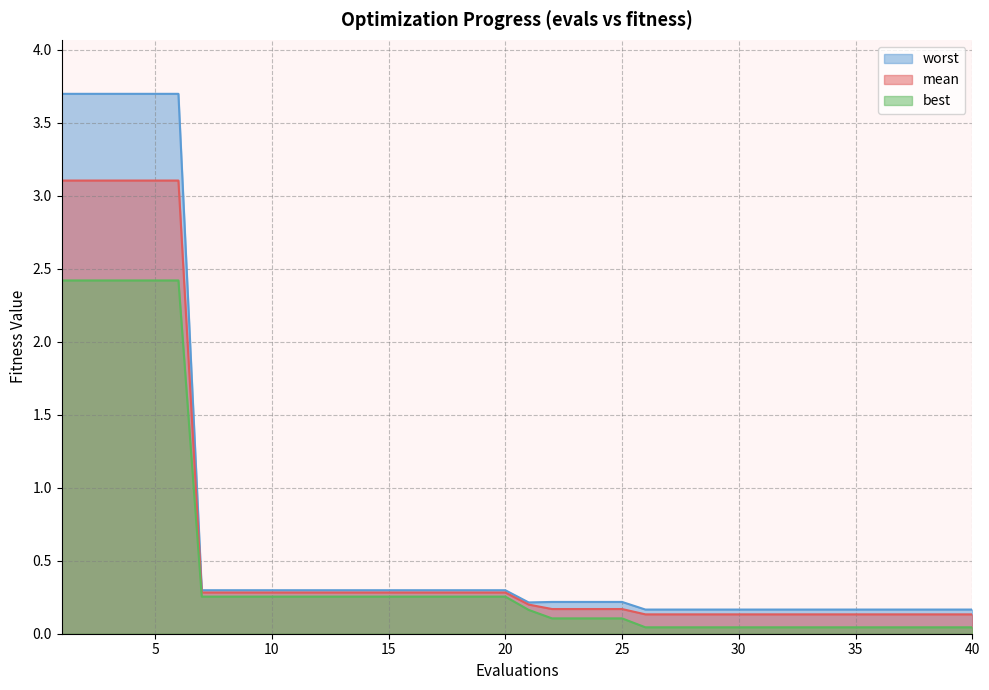

How many lines are shown in the chart?

3